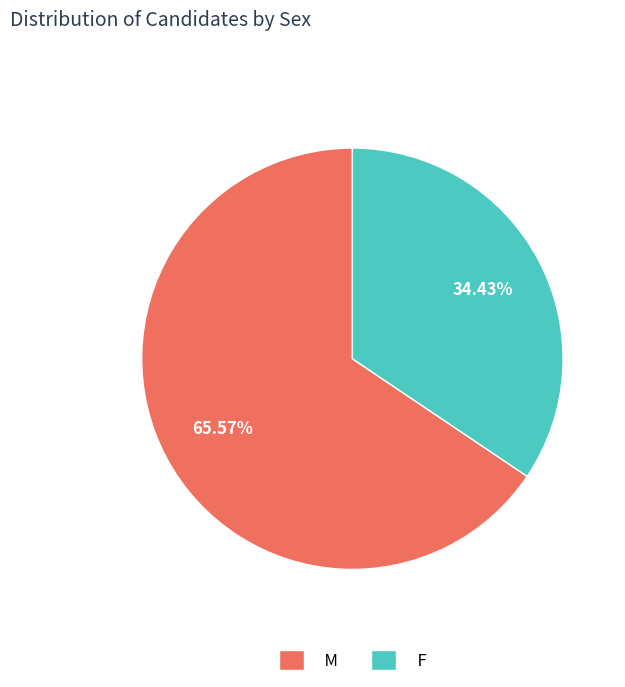

Is F the majority of the pie?

No